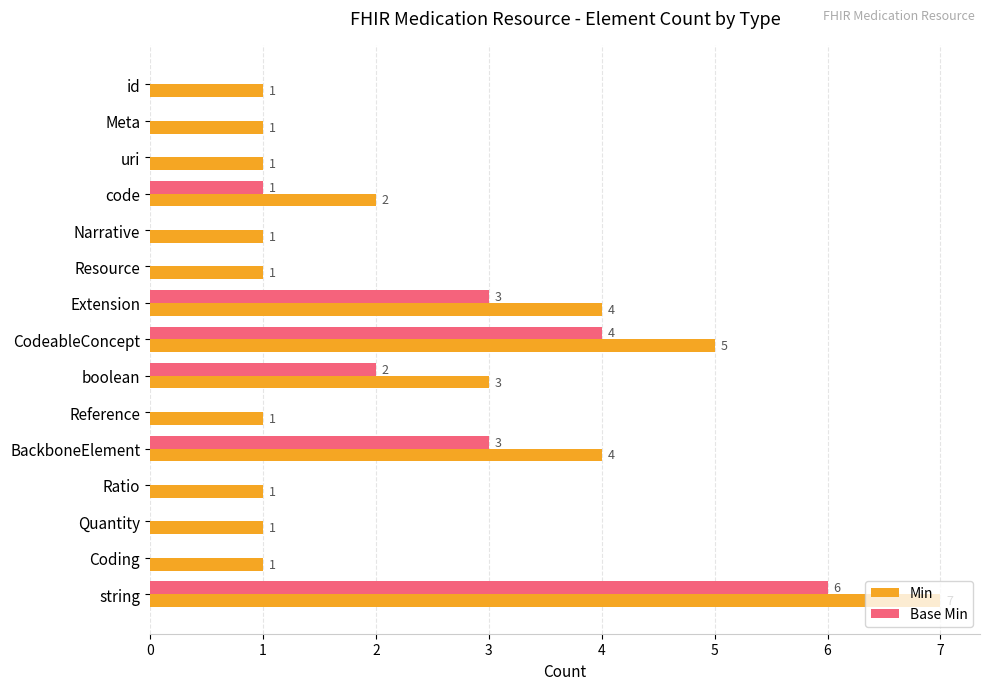

The Base Min series shows 1 at string. True or false?

False